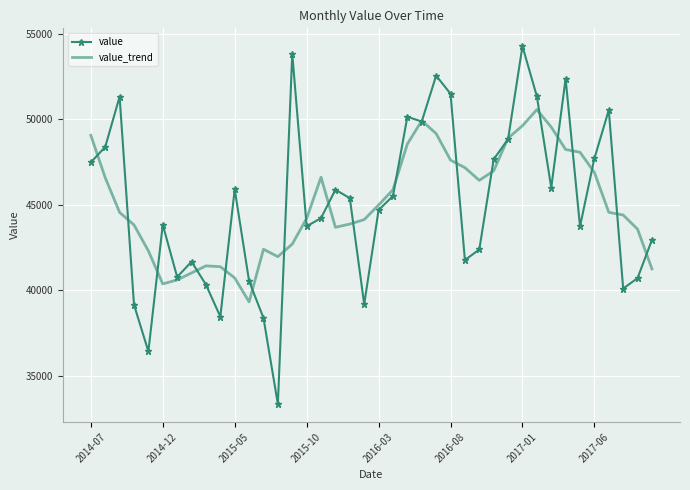

What is the minimum value for value?

33325.0